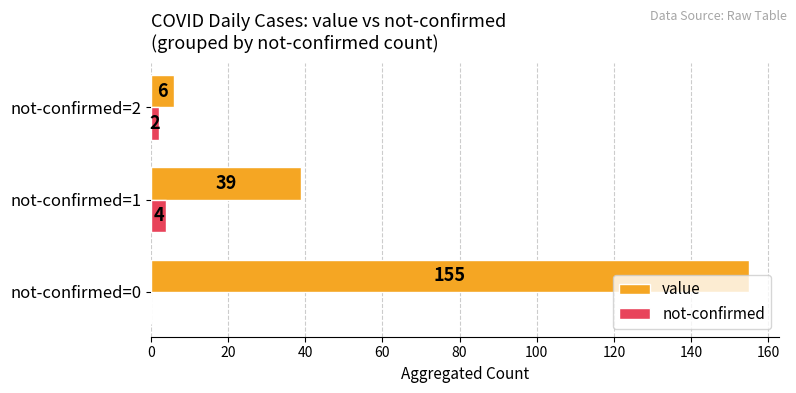

True or false: not-confirmed has a value of 0 at not-confirmed=0.

True